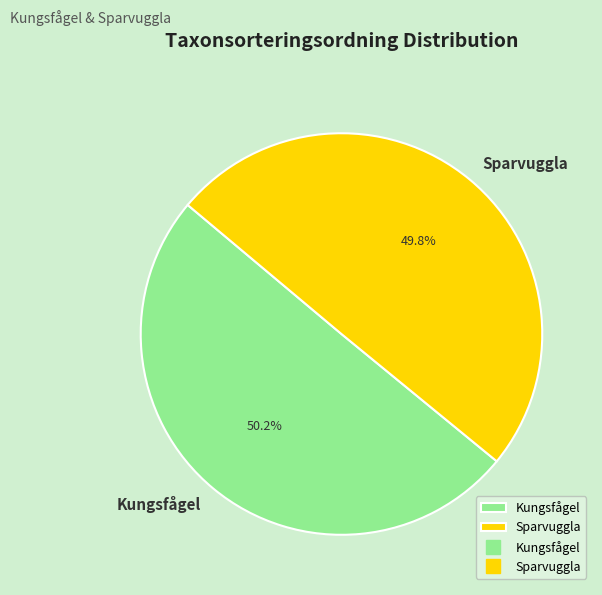

The Sparvuggla slice represents 50% of the pie. True or false?

True